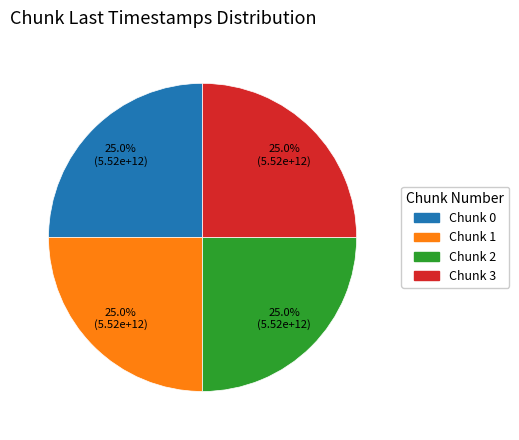

Is there any slice that represents more than half of the pie?

No